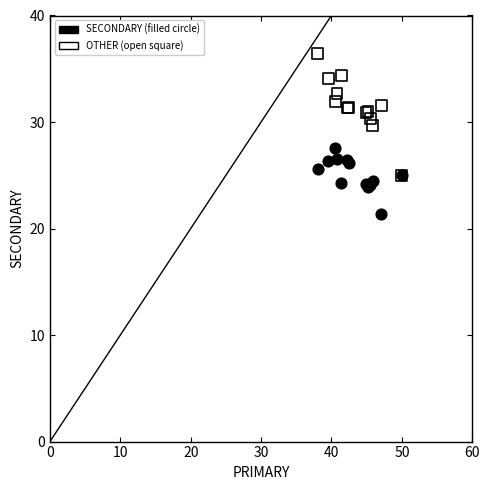

Across all series, what Y value is closest to 28?

27.5